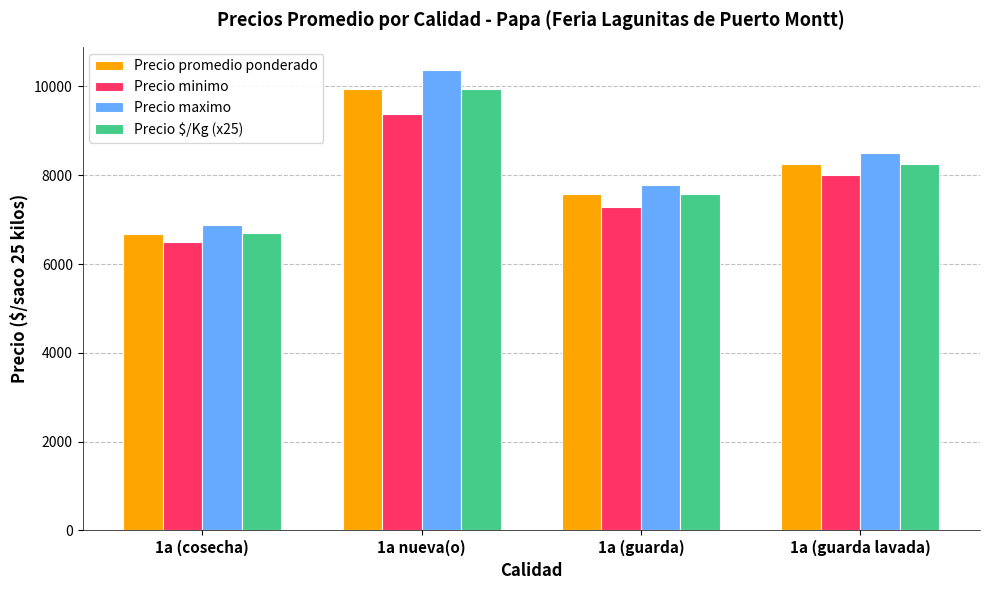

What is the difference between the highest and lowest values at 1a nueva(o)?

1000